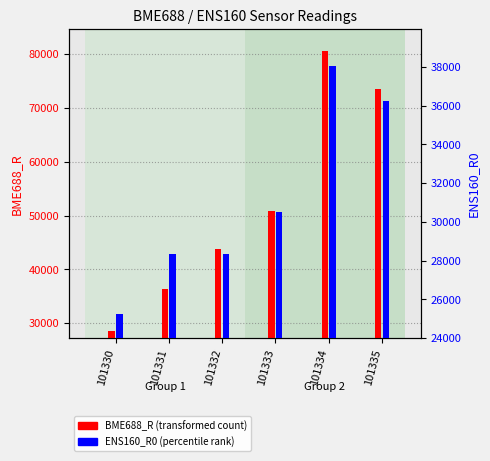

What is the minimum value shown in the chart?

25250